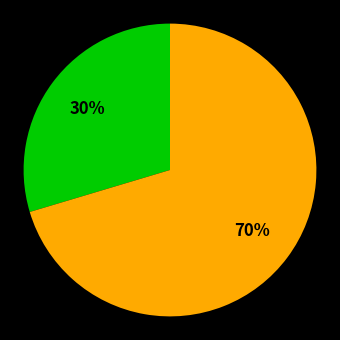

To the nearest percent, what is the average slice percentage?

50%